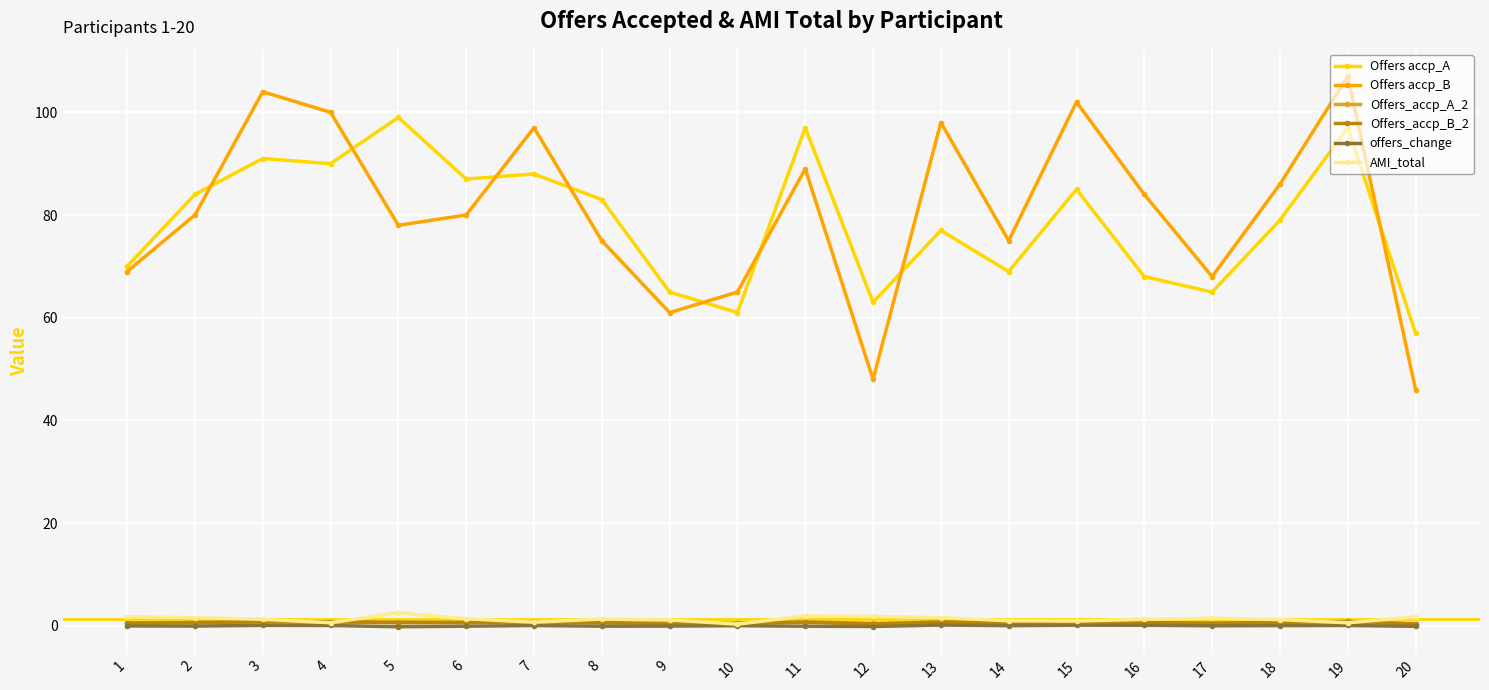

True or false: Offers_accp_A_2 has more than 1 interior local peaks.

True